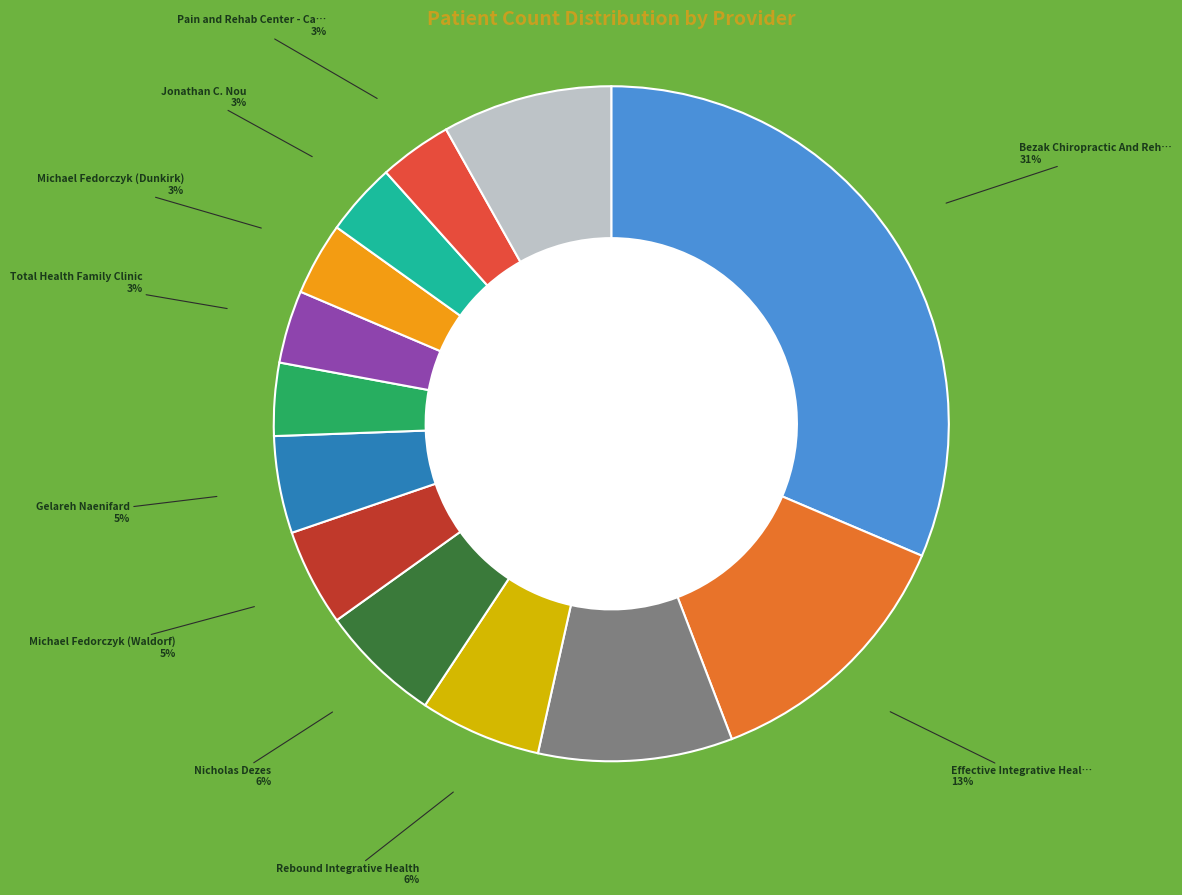

Does any single category account for the majority?

No